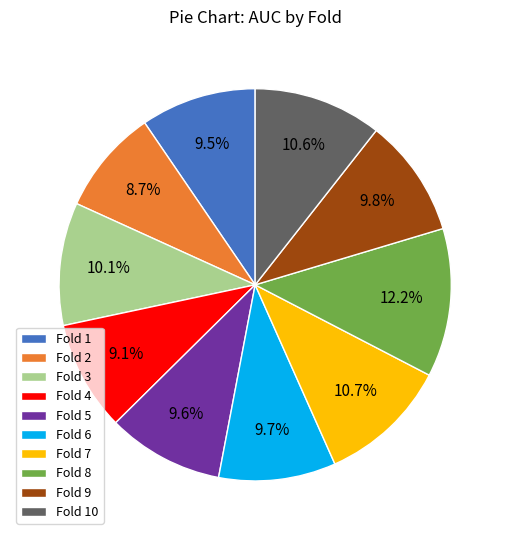

The Fold 5 slice represents 1% of the pie. True or false?

False